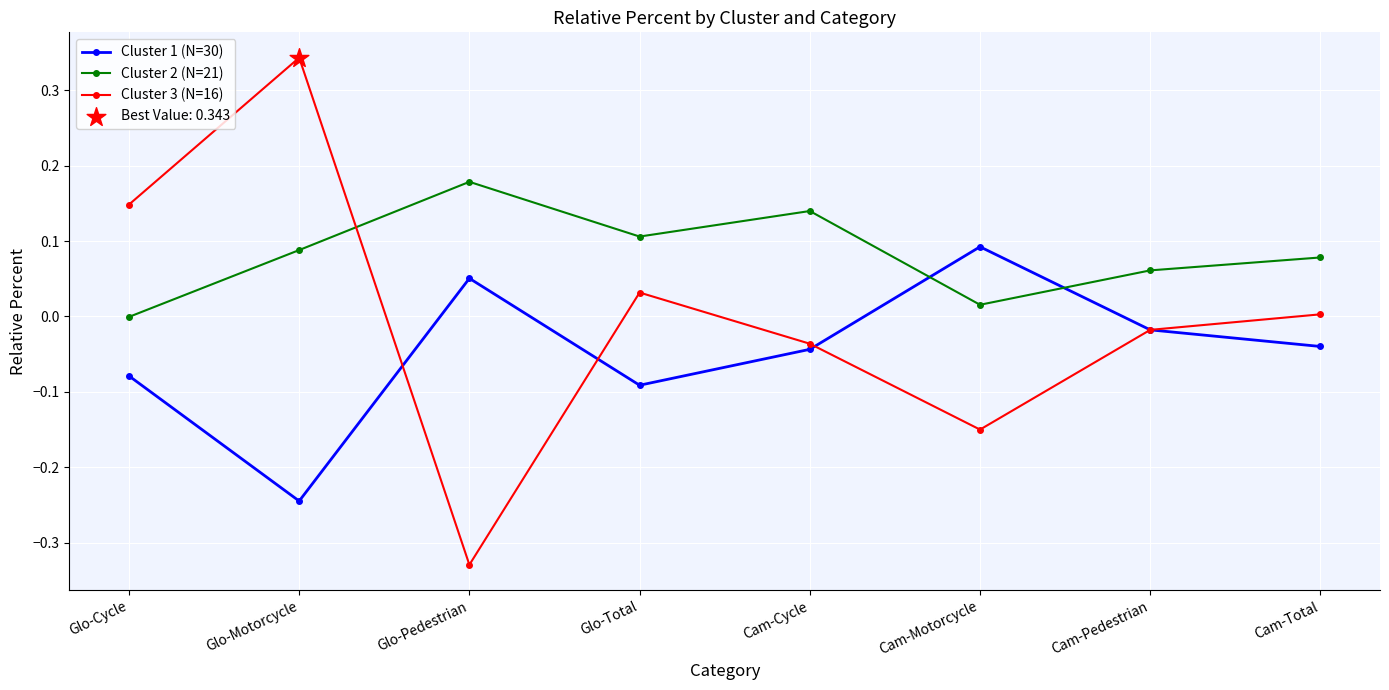

What is the difference between the highest and lowest values at Glo-Motorcycle?

0.6